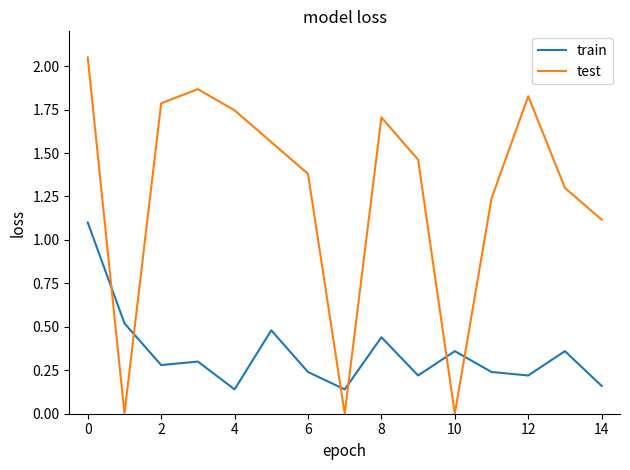

Which series has the largest total across all categories?

test